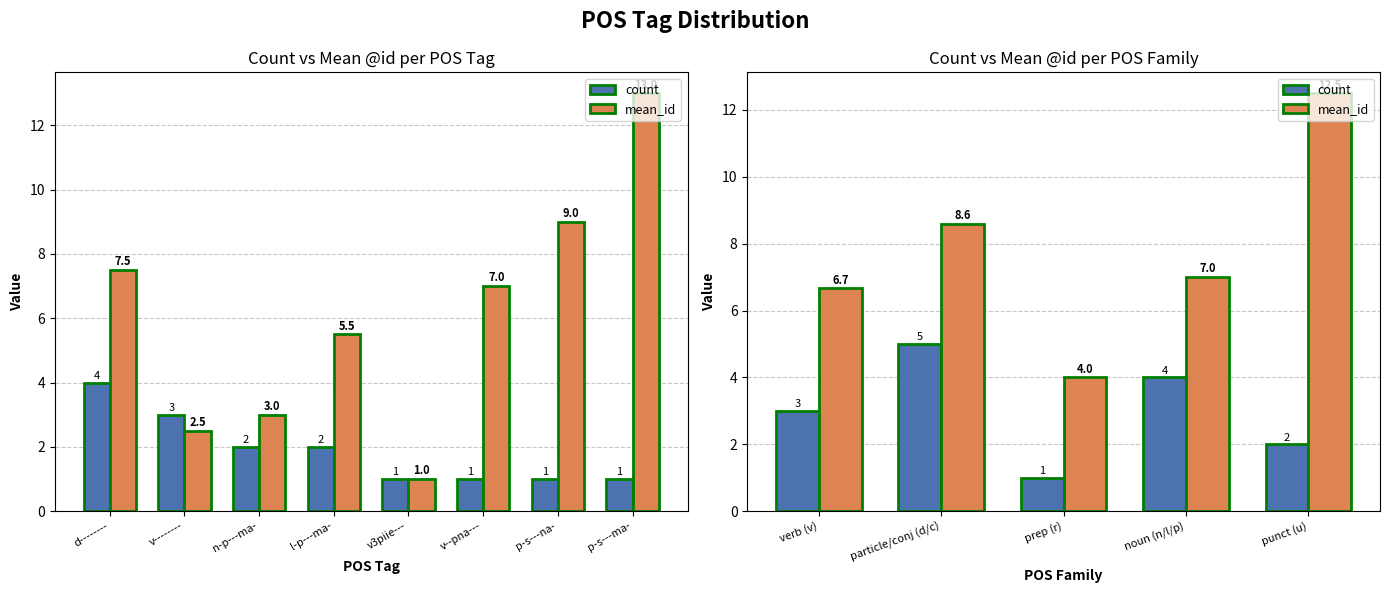

Reading right to left, what are all the values shown in this chart?

count: 2.0	4.0	1.0	5.0	3.0
mean_id: 12.5	7.0	4.0	8.6	6.7